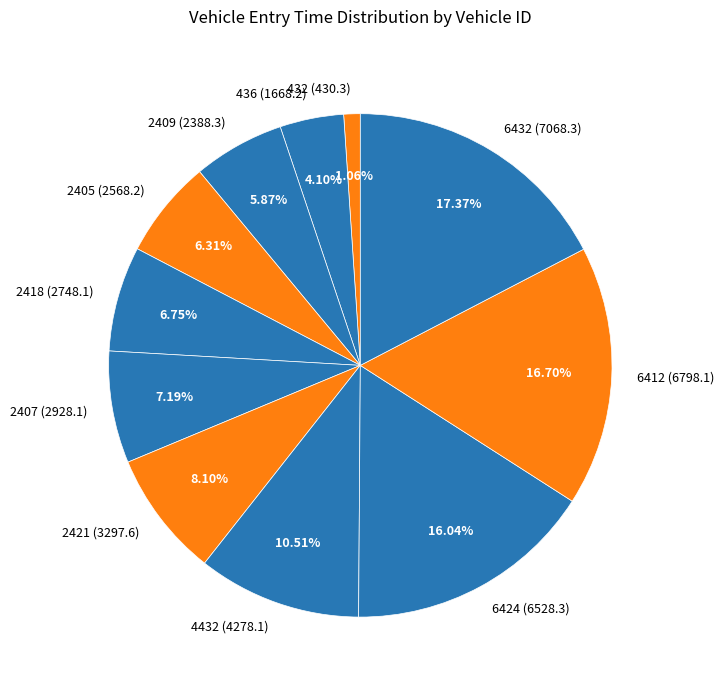

Is 2409 the majority of the pie?

No